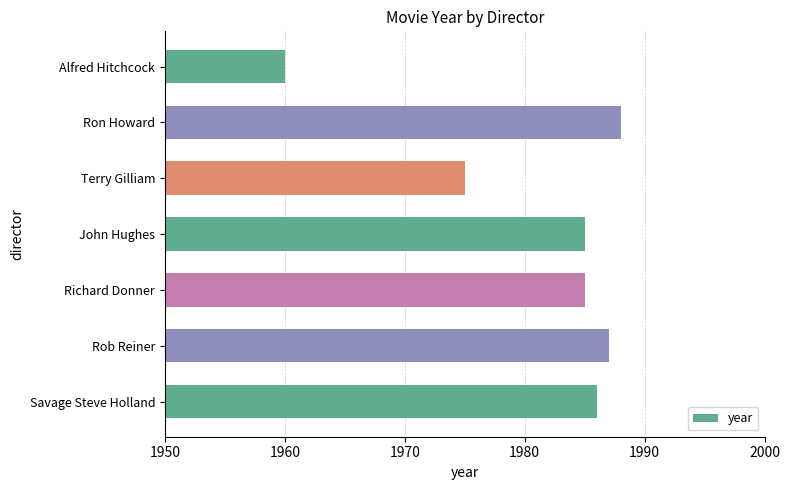

Approximately how many times larger is the value at Ron Howard compared to Richard Donner?

1.0